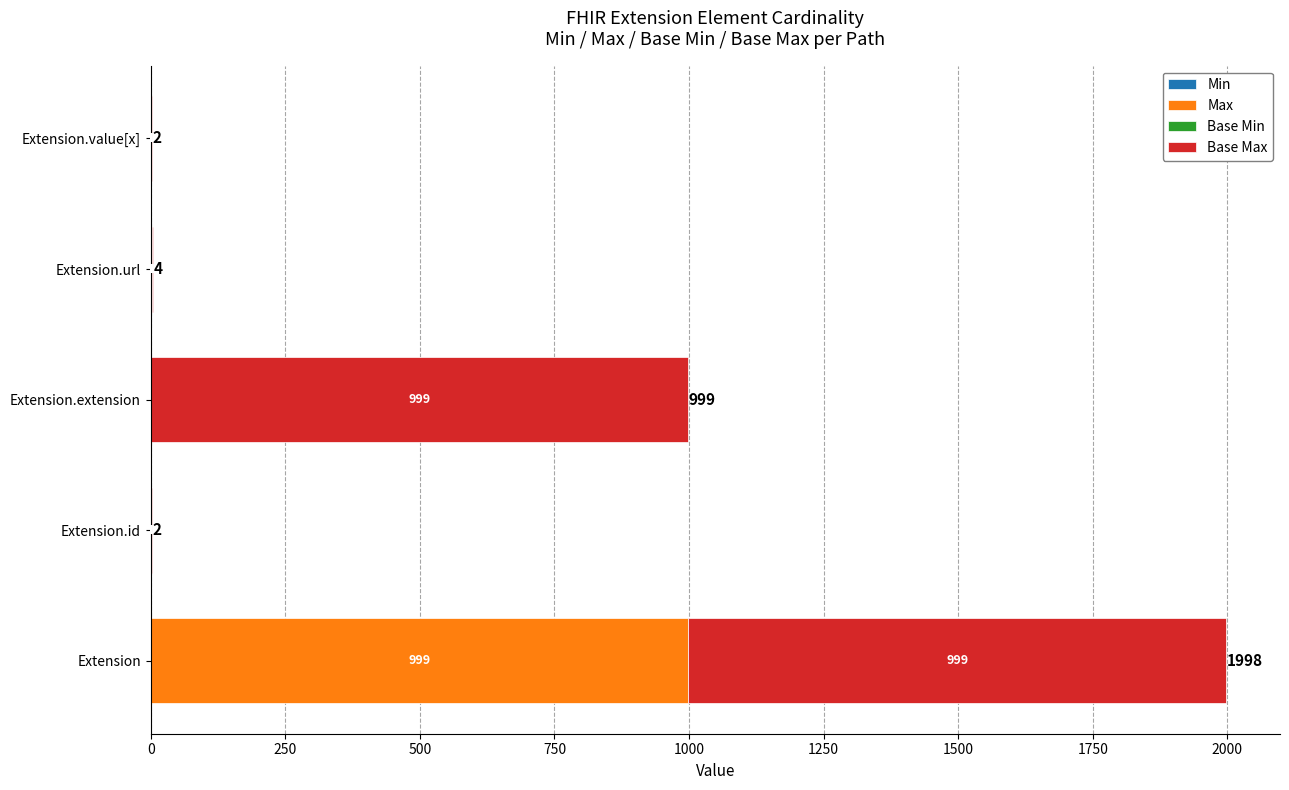

At which category is the sum across all series the highest?

Extension